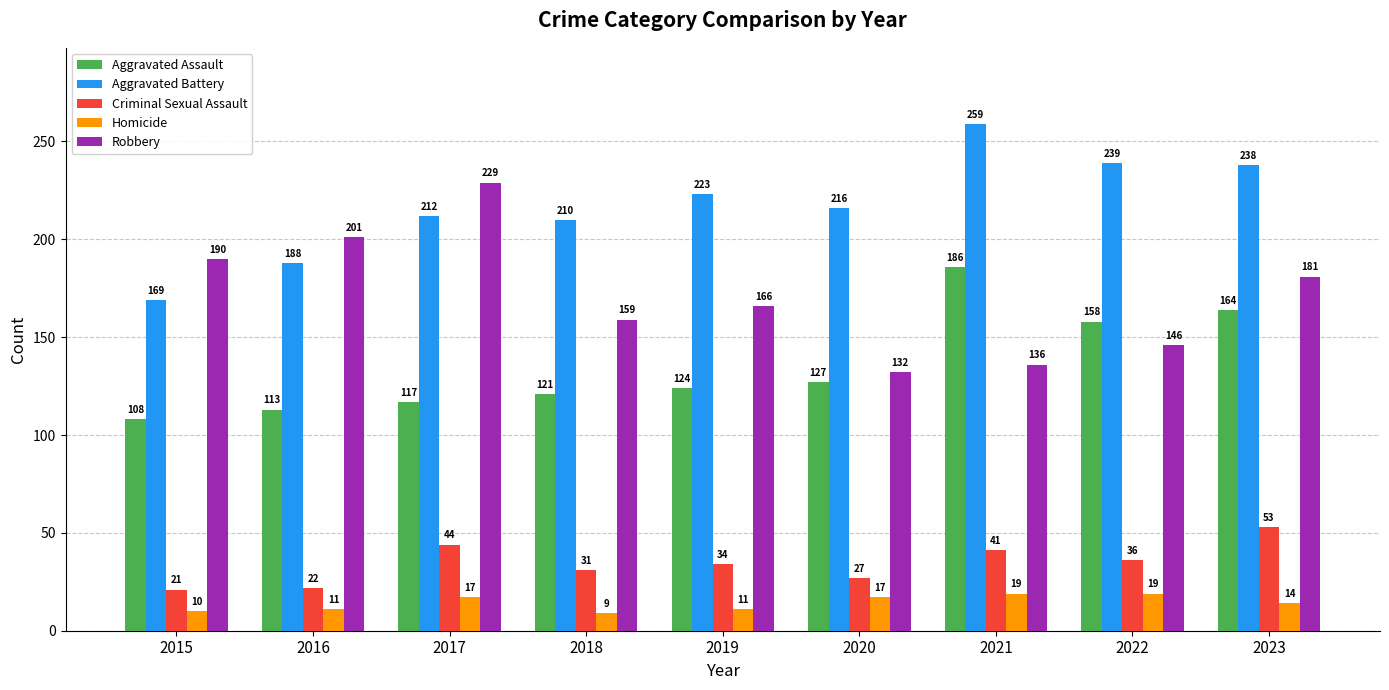

Which label corresponds to the largest value in the chart?

2021